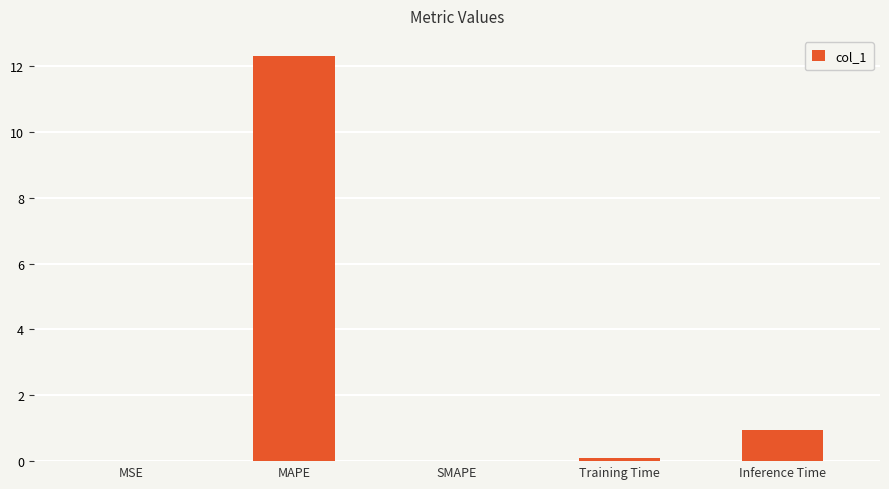

Count the number of categories in the chart.

5